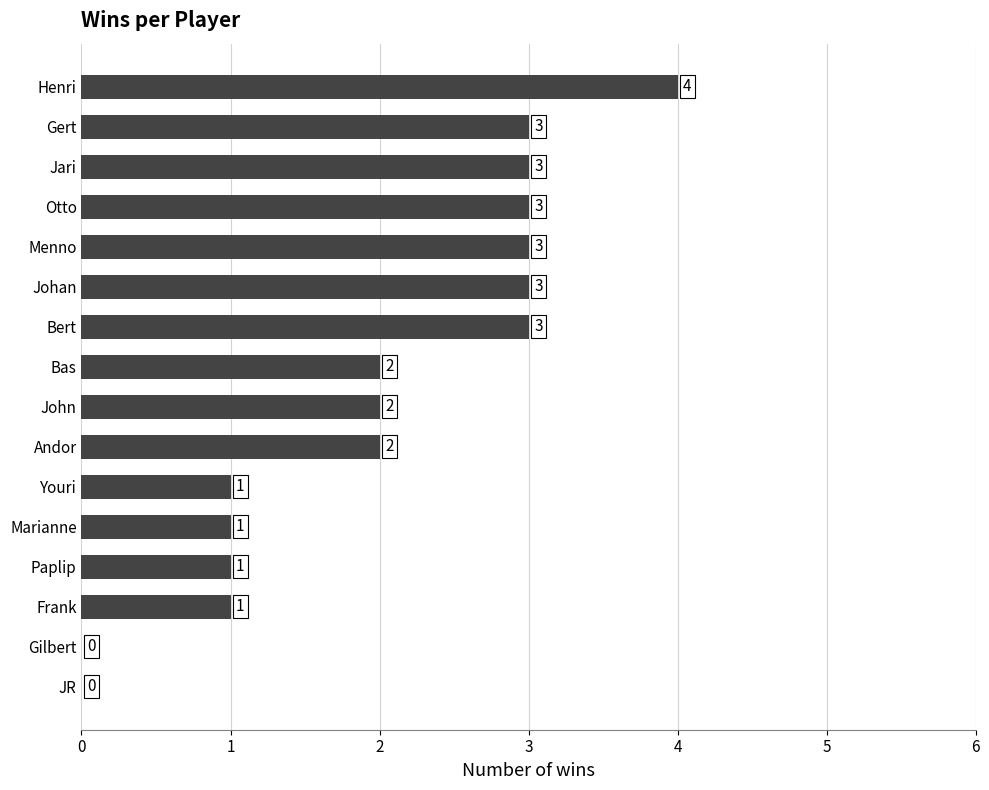

Which has a higher value, Menno or Marianne?

Menno